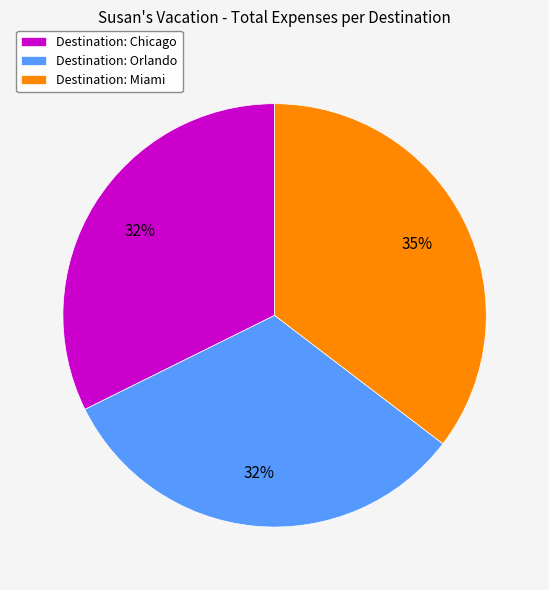

Approximately how many times larger is the value at Destination: Orlando compared to Destination: Miami?

0.9